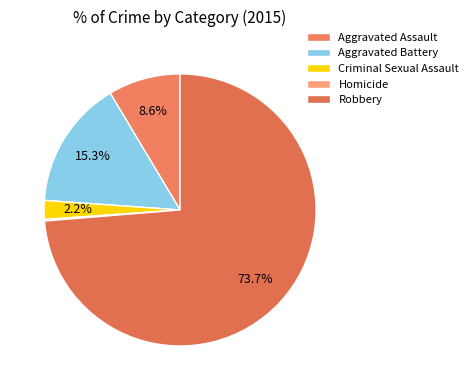

To the nearest percent, what is the average slice percentage?

20%